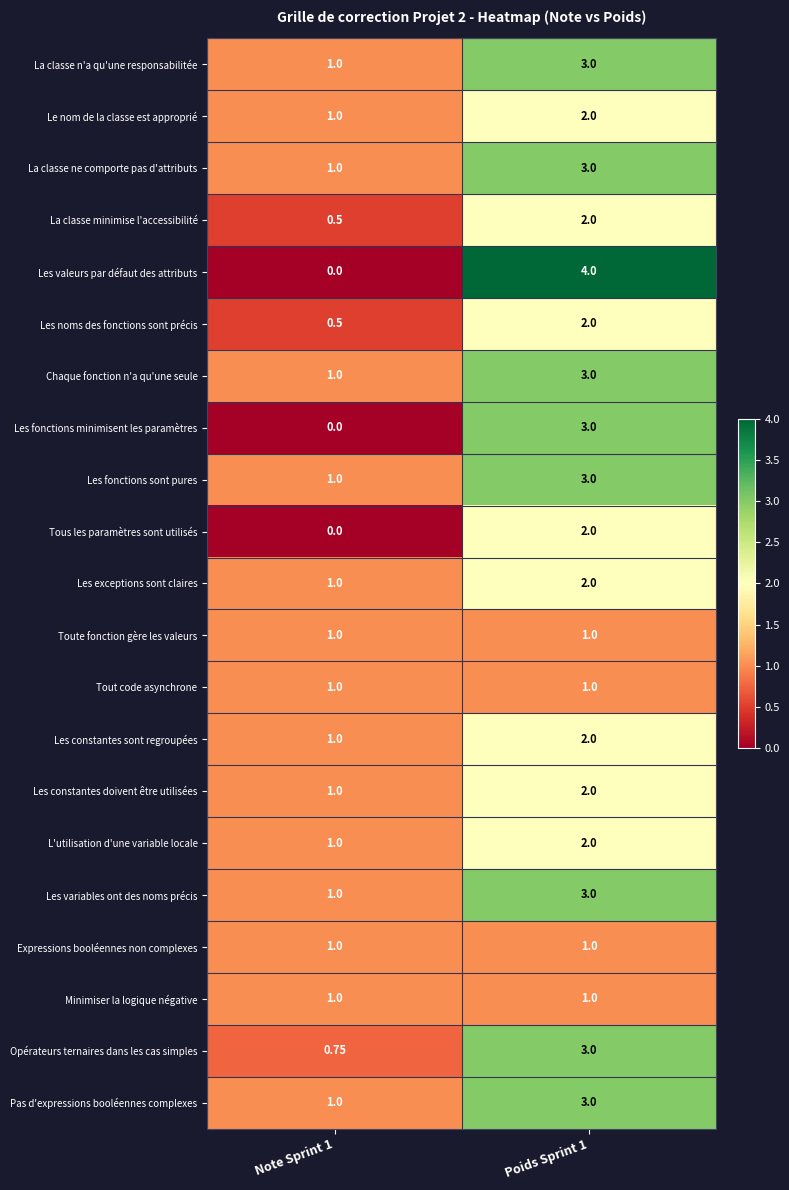

Which series changed the most between Note Sprint 1 and Poids Sprint 1?

Les valeurs par défaut des attributs